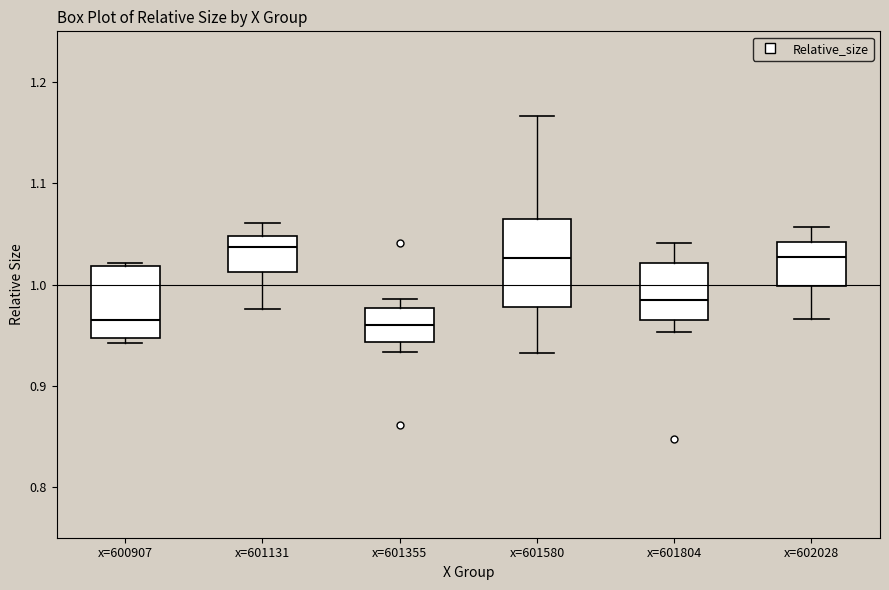

Reading left to right, transcribe this box plot: for each box, give where its median line is, the range the box spans, and where its two whiskers end, as read against the y-axis. The values are not printed on the chart, so give them approximately, as read against the axis.

x=600907: median 0.97, box 0.95 to 1.02, whiskers 0.94 to 1.02
x=601131: median 1.04, box 1.01 to 1.05, whiskers 0.98 to 1.06
x=601355: median 0.96, box 0.94 to 0.98, whiskers 0.93 to 0.99
x=601580: median 1.03, box 0.98 to 1.07, whiskers 0.93 to 1.17
x=601804: median 0.98, box 0.96 to 1.02, whiskers 0.95 to 1.04
x=602028: median 1.03, box 1.00 to 1.04, whiskers 0.97 to 1.06